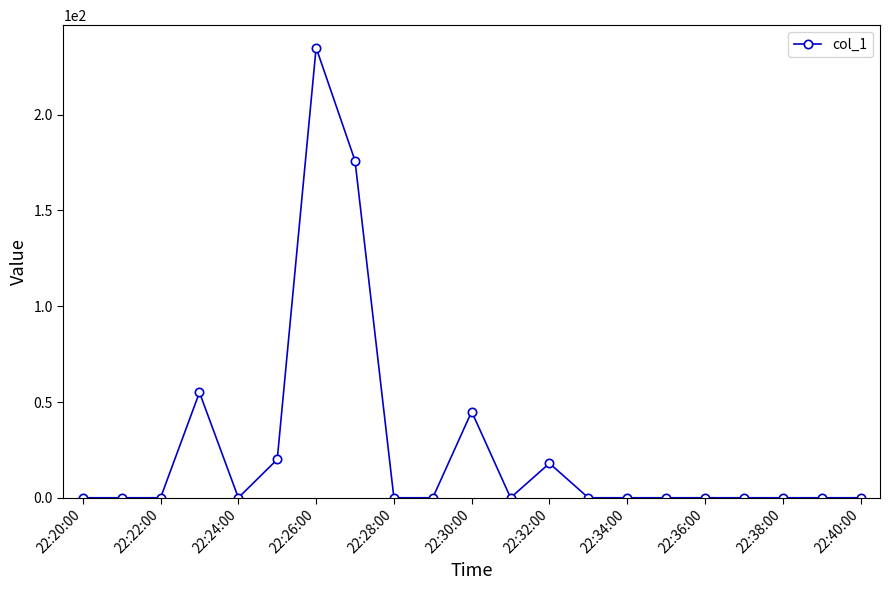

Reading left to right, transcribe all the data shown in this chart.

0	0	0	55	0	20	235	176	0	0	45	0	18	0	0	0	0	0	0	0	0